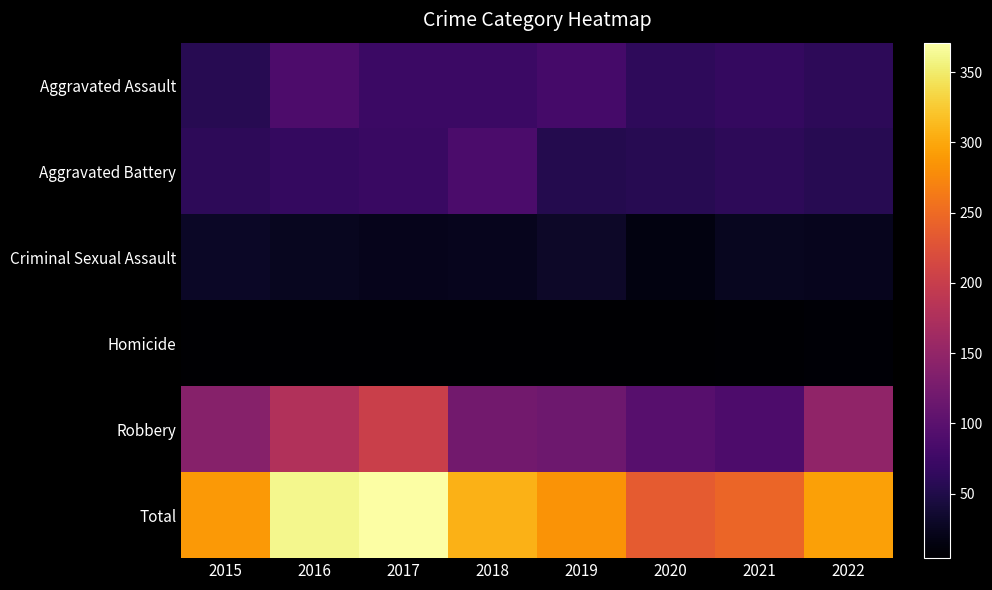

What is the total value across all series at 2019?

568